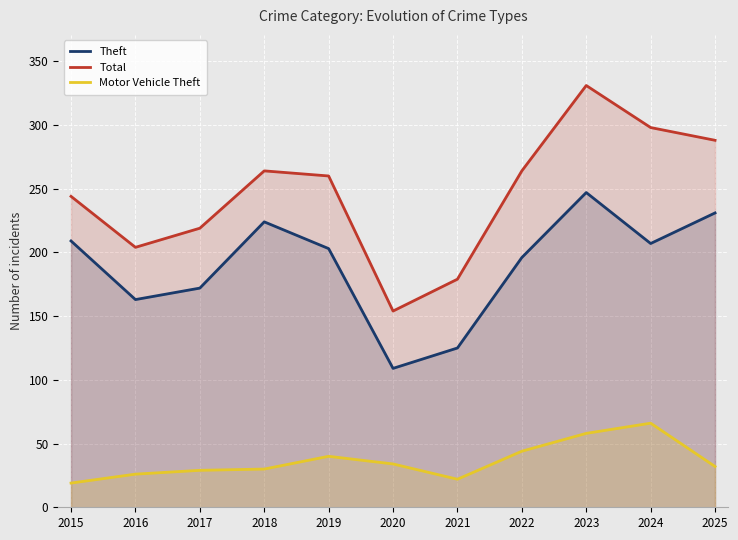

How many data points does each series have?

11